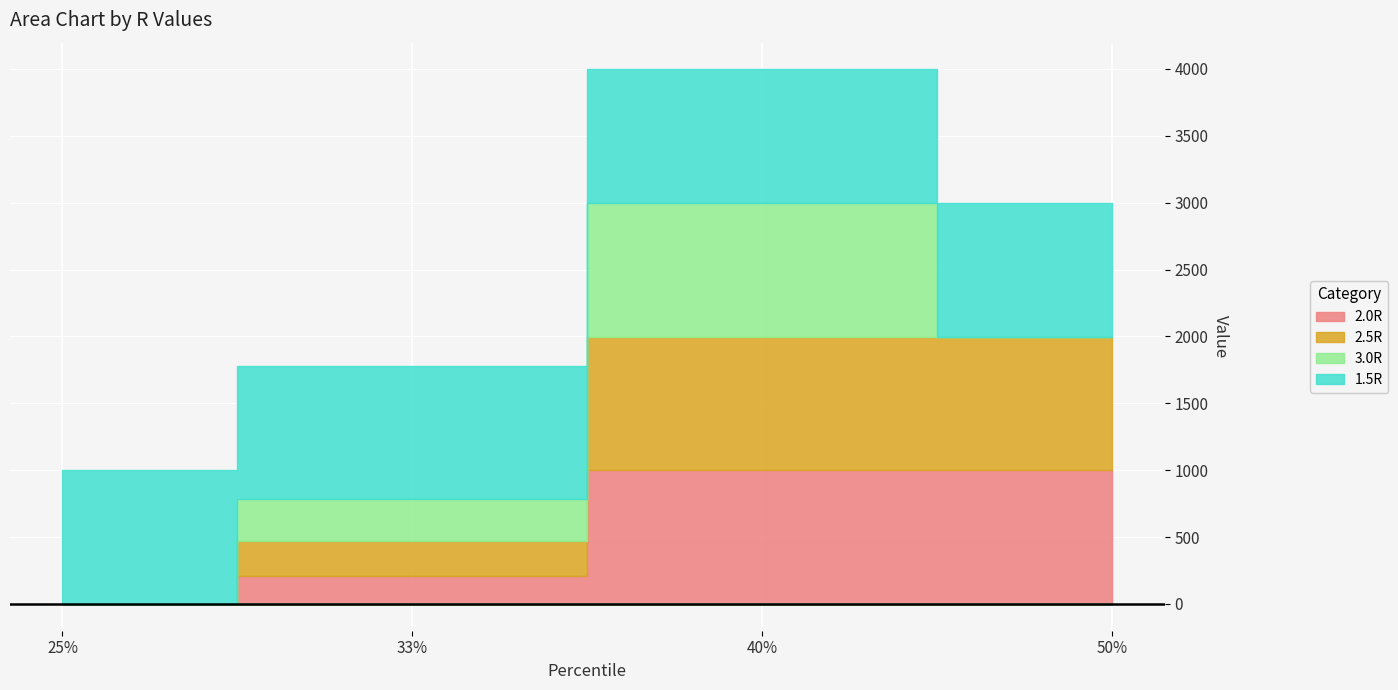

Rank the series at 33% from lowest to highest value.

2.0R, 2.5R, 3.0R, 1.5R